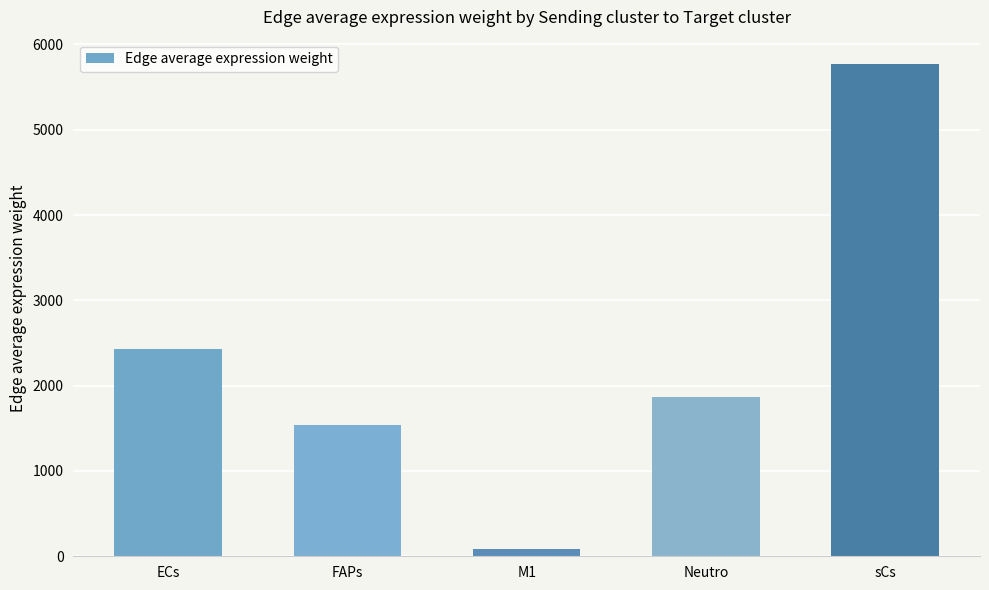

Rank the categories by value from lowest to highest.

M1, FAPs, Neutro, ECs, sCs